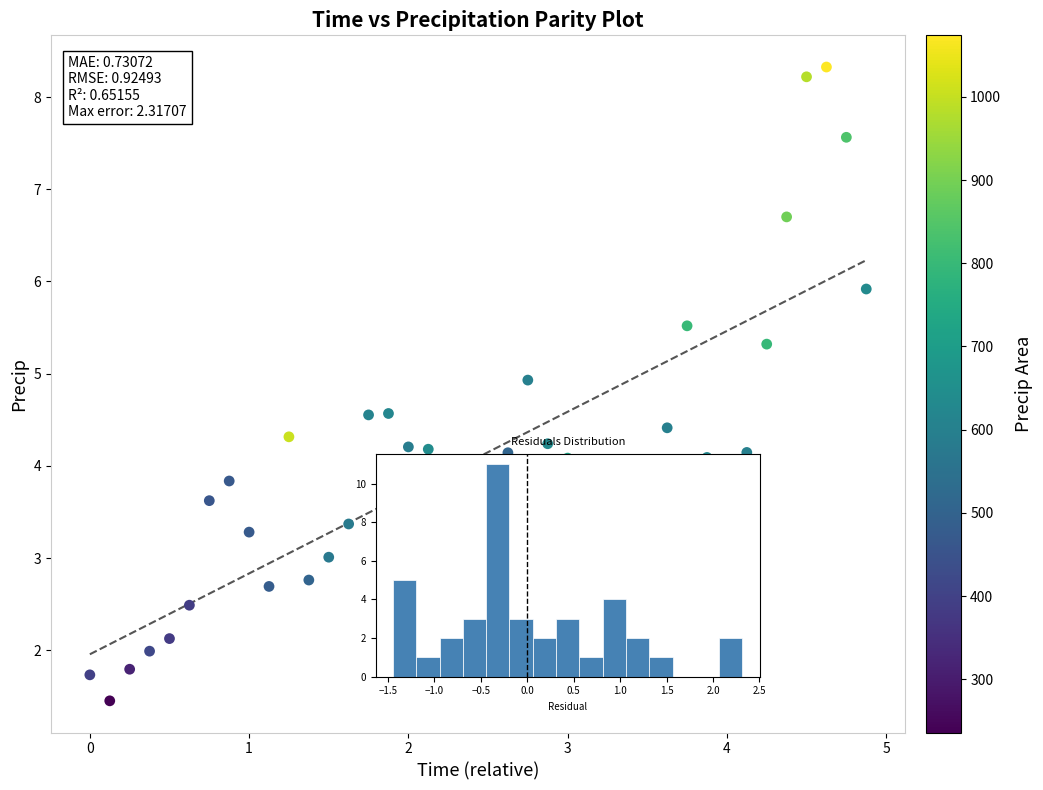

What is the range of X values (max minus min)?

4.9